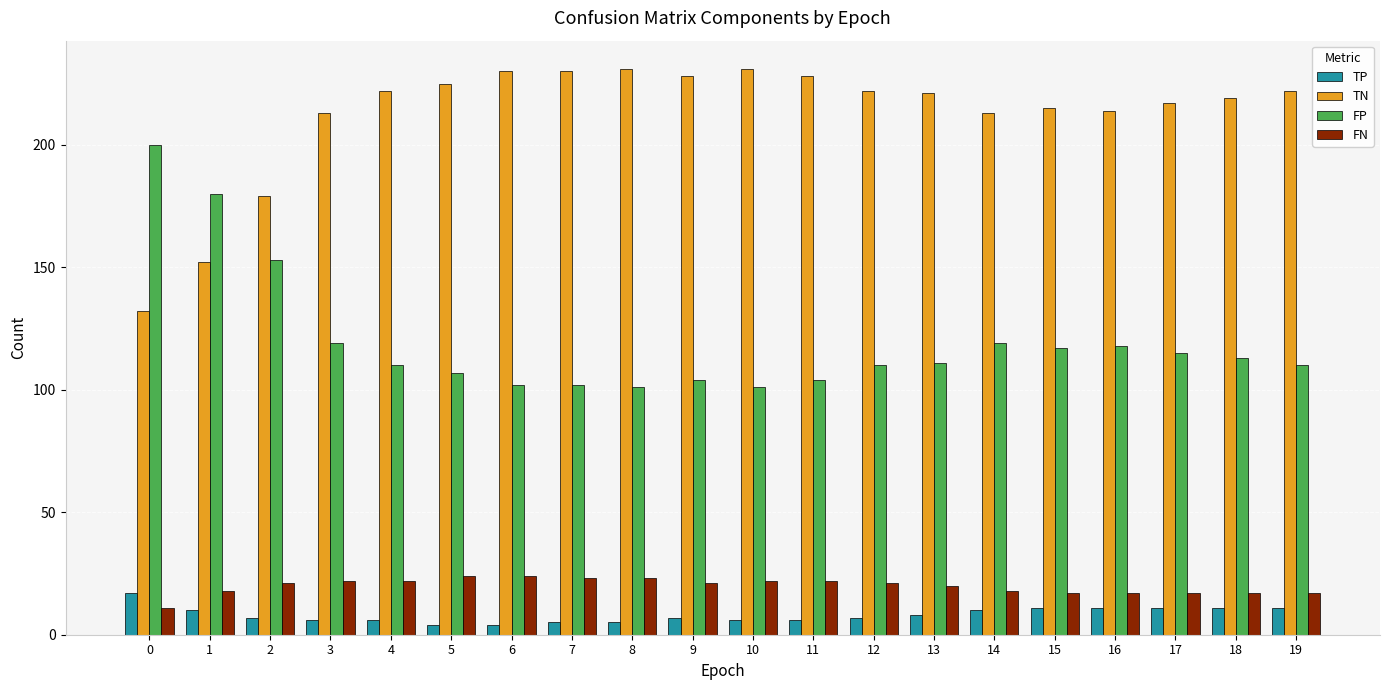

Which series has the largest total across all categories?

TN